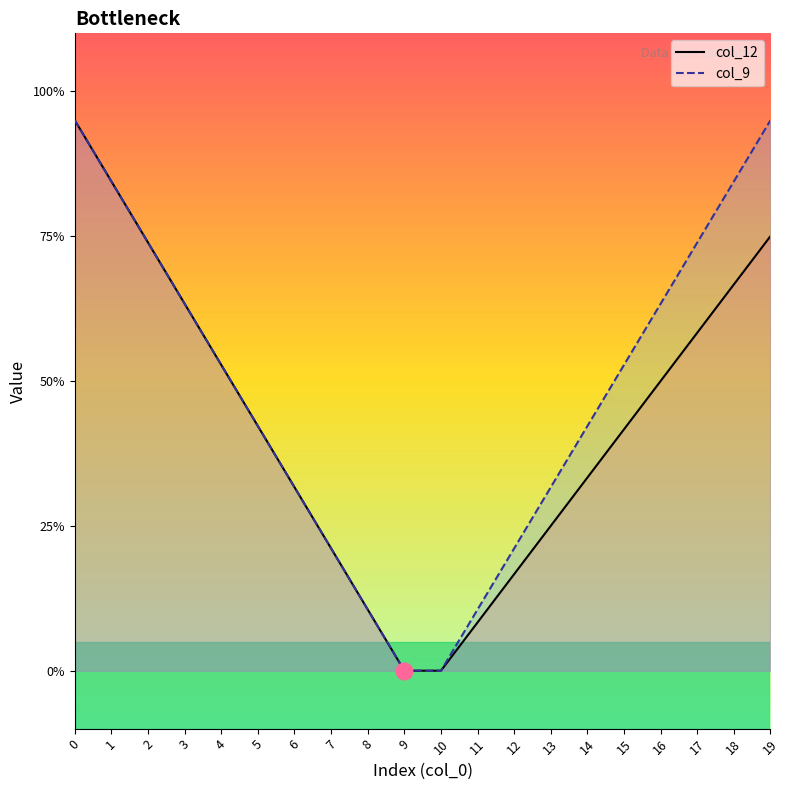

True or false: col_9 has more than 1 interior local peaks.

False